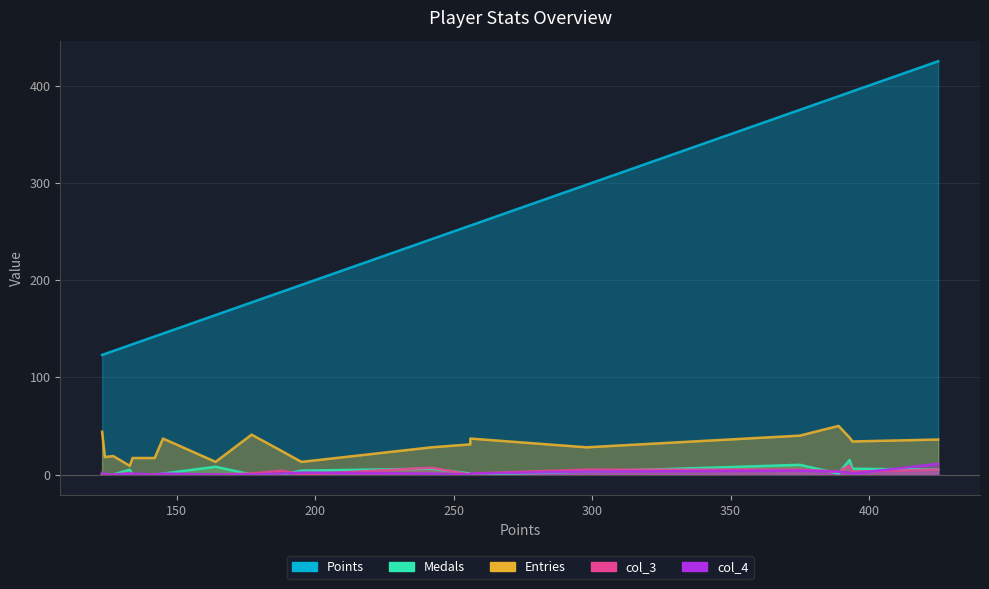

Which series ends up on top after the final intersection of col_3 and Medals?

Medals